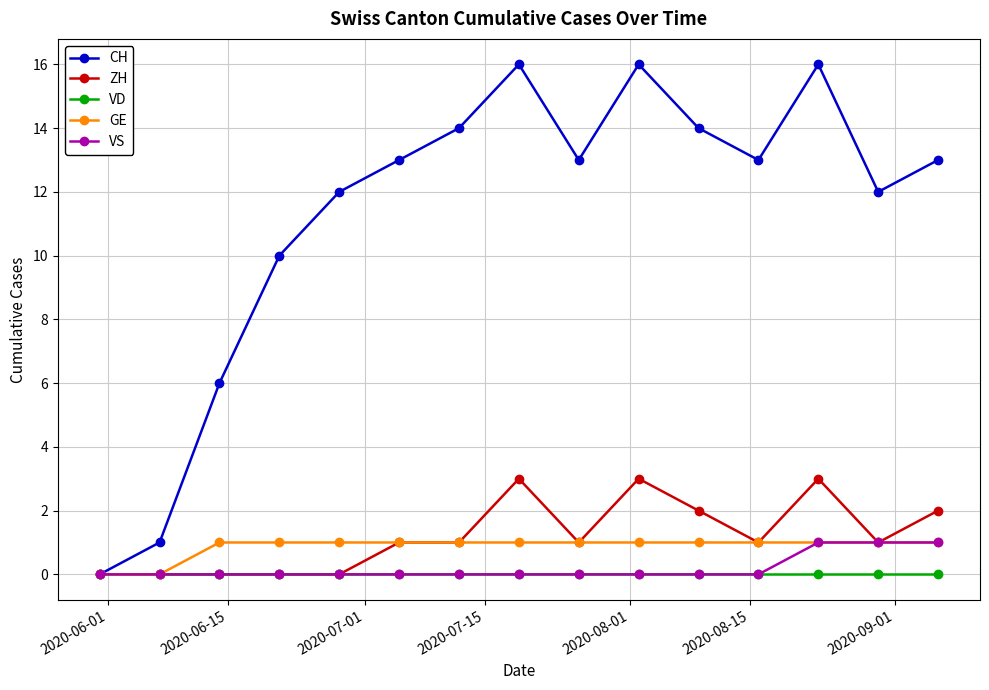

Reading left to right, what are all the values shown in this chart?

CH: 0	1	6	10	12	13	14	16	13	16	14	13	16	12	13
ZH: 0	0	0	0	0	1	1	3	1	3	2	1	3	1	2
VD: 0	0	0	0	0	0	0	0	0	0	0	0	0	0	0
GE: 0	0	1	1	1	1	1	1	1	1	1	1	1	1	1
VS: 0	0	0	0	0	0	0	0	0	0	0	0	1	1	1